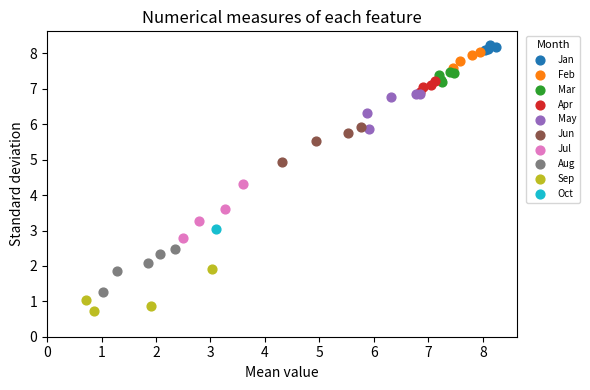

What are all the series names shown in the legend?

Jan, Feb, Mar, Apr, May, Jun, Jul, Aug, Sep, Oct